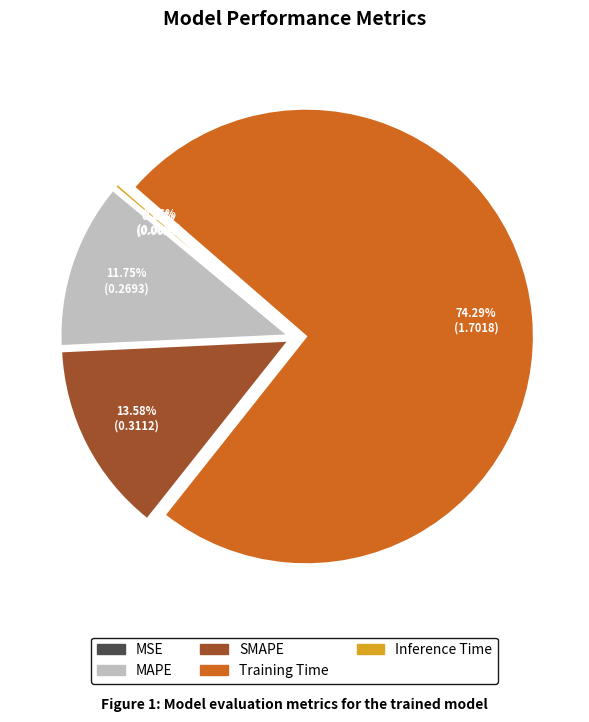

True or false: SMAPE accounts for 5% of the total.

False